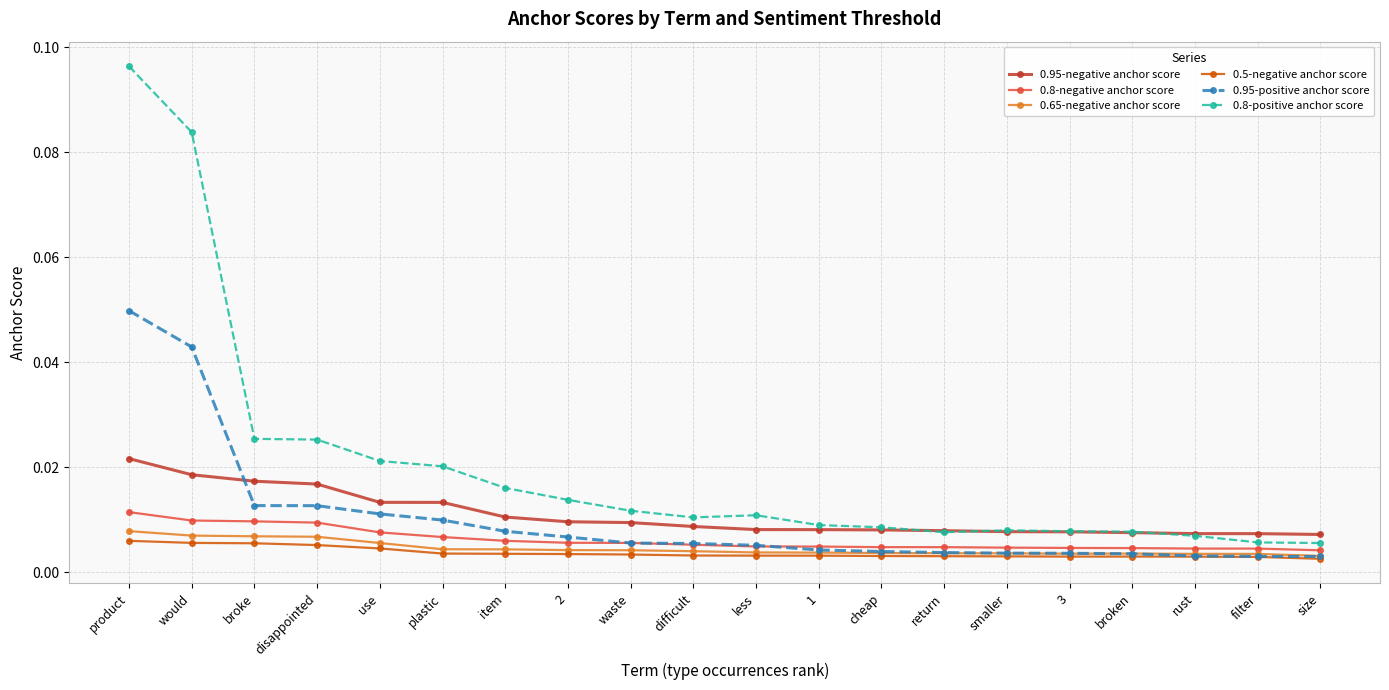

How many lines are shown in the chart?

6